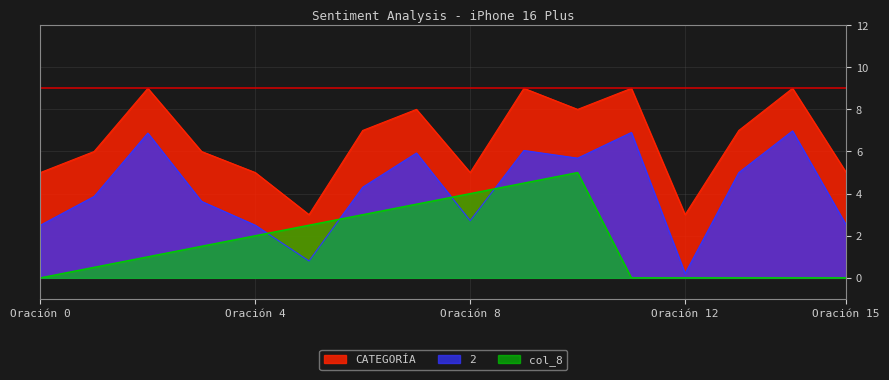

What is the average value of the CATEGORÍA series?

6.5